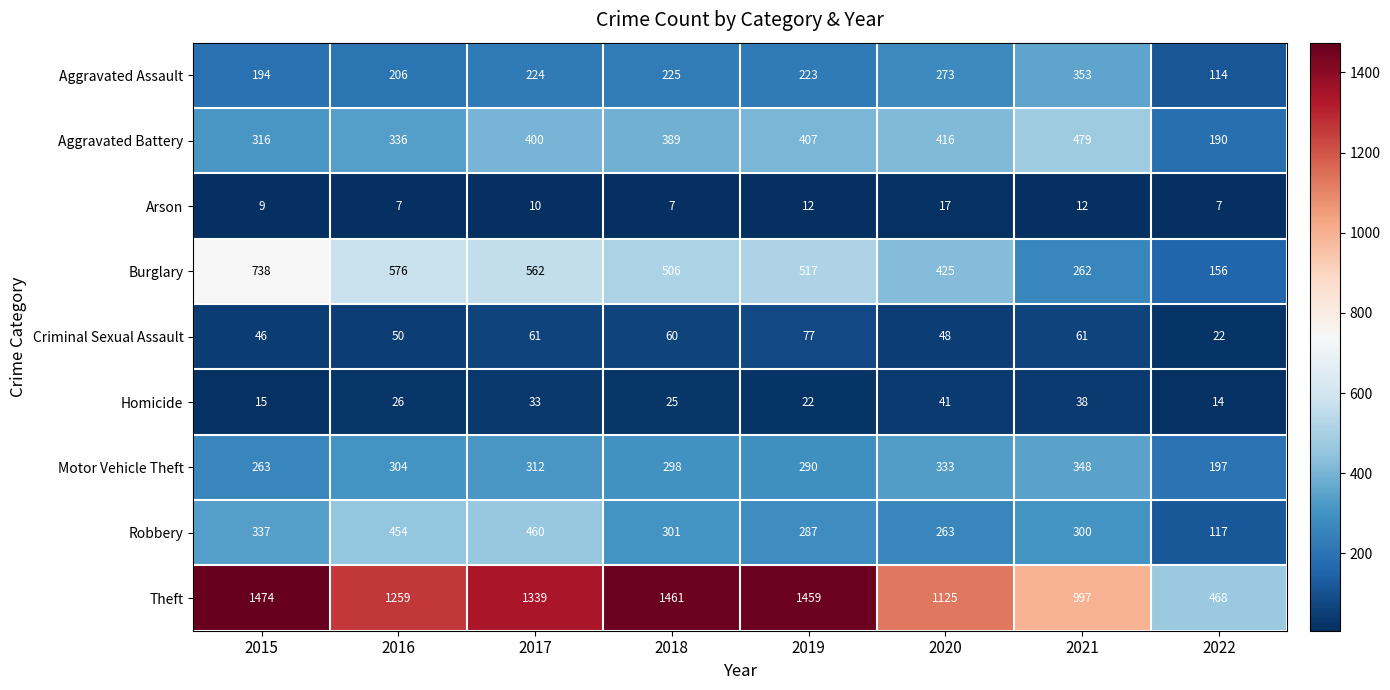

True or false: Homicide has a value of 12 at 2020.

False